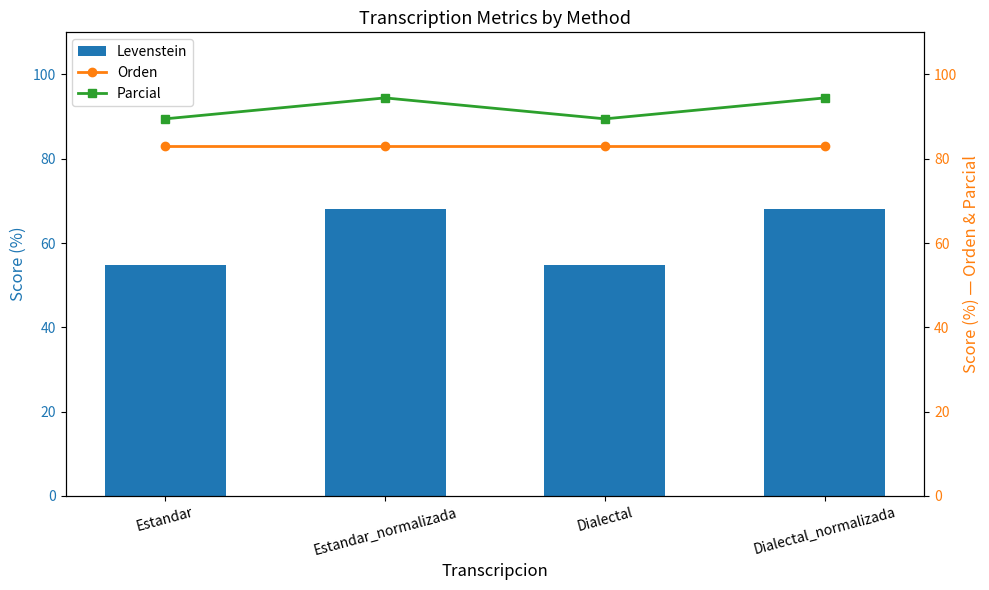

Which series has the largest range (max minus min)?

Levenstein